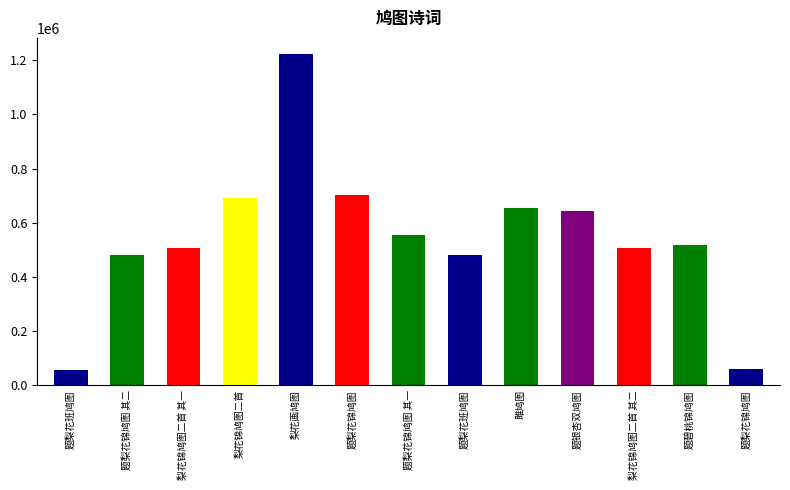

What is the difference between the second highest and minimum values?

646026